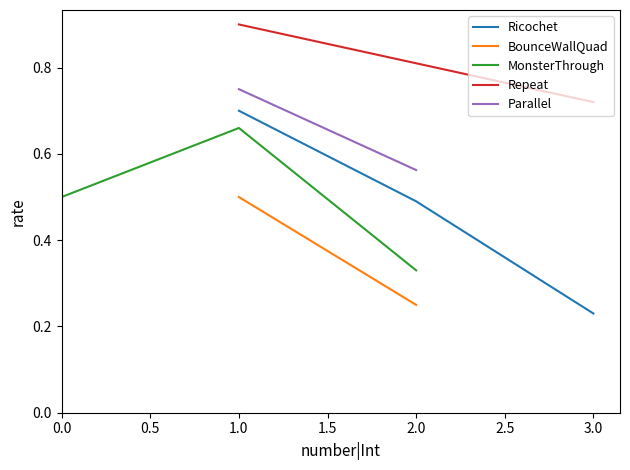

True or false: MonsterThrough has a value of 0.2 at 2.0.

False